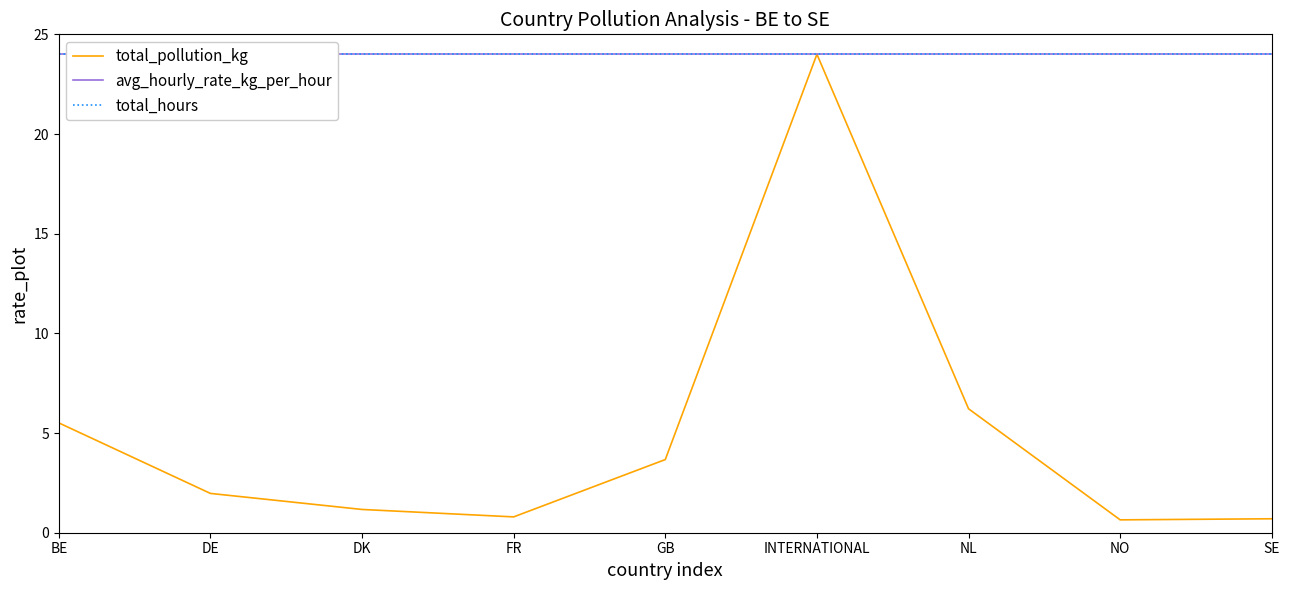

The value of avg_hourly_rate_kg_per_hour at BE is 14.5. True or false?

False